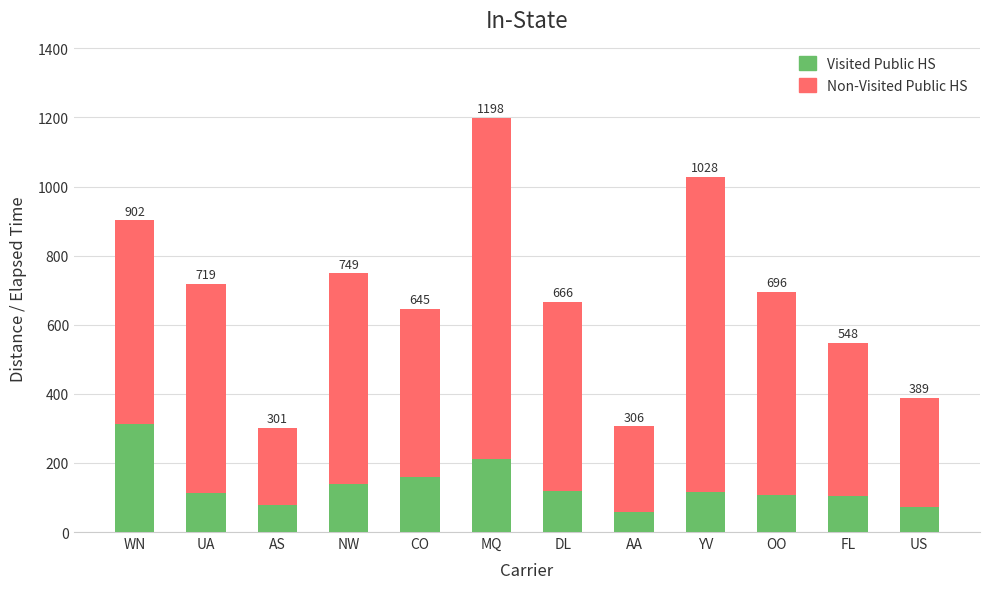

What position from the left is AA?

8